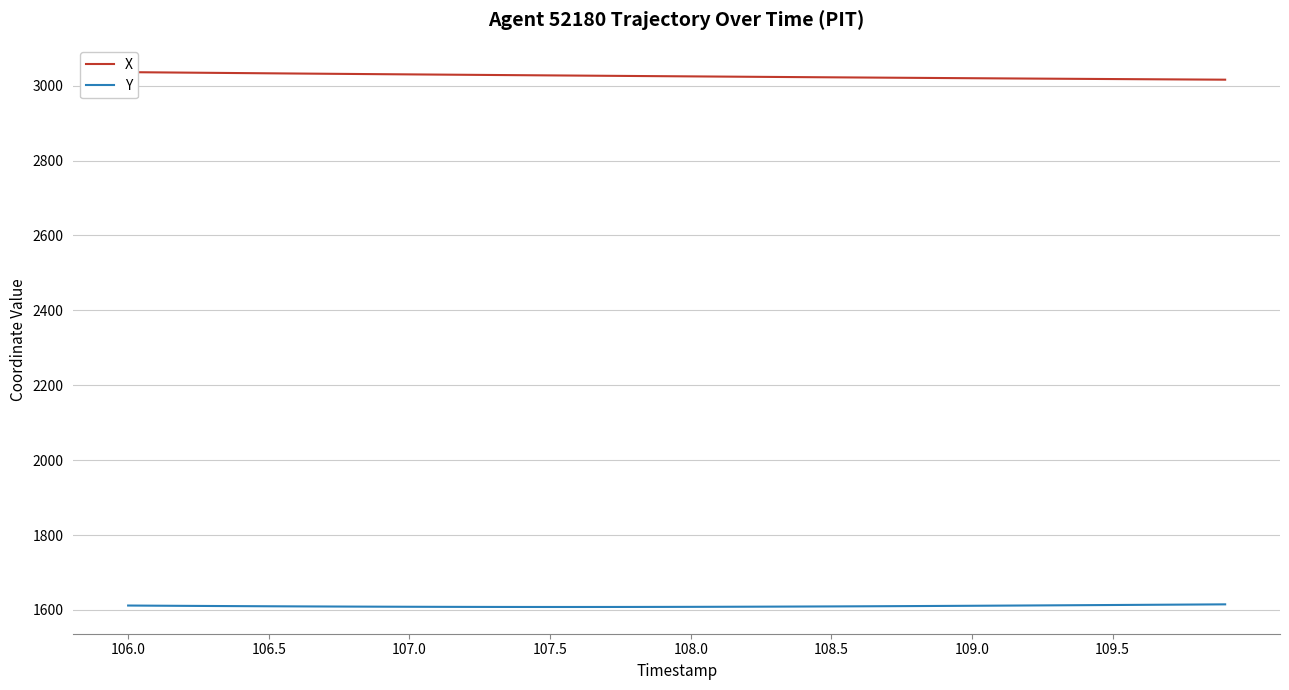

Where does the X series first go above 3025?

106.0